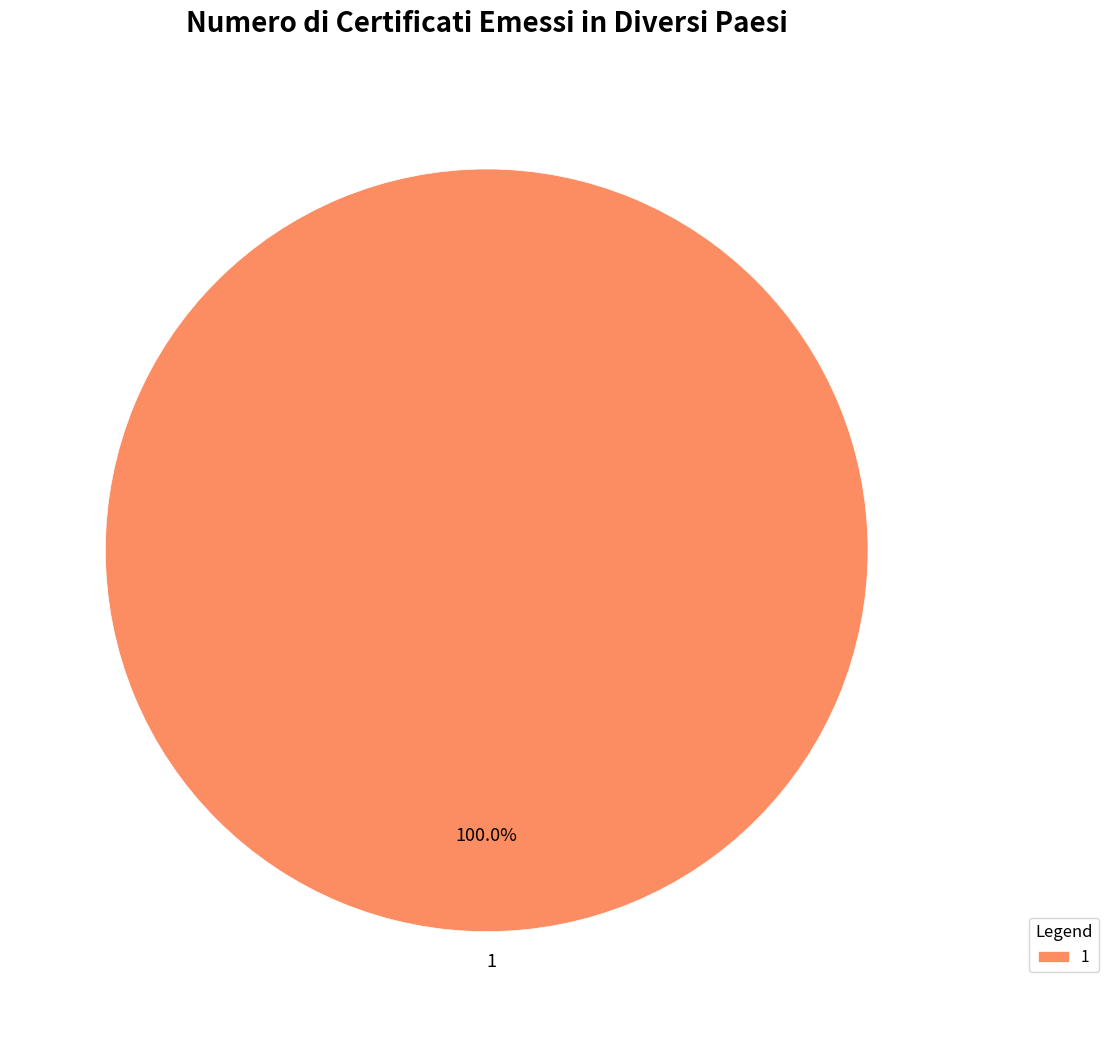

Which slice represents more than half of the pie?

1